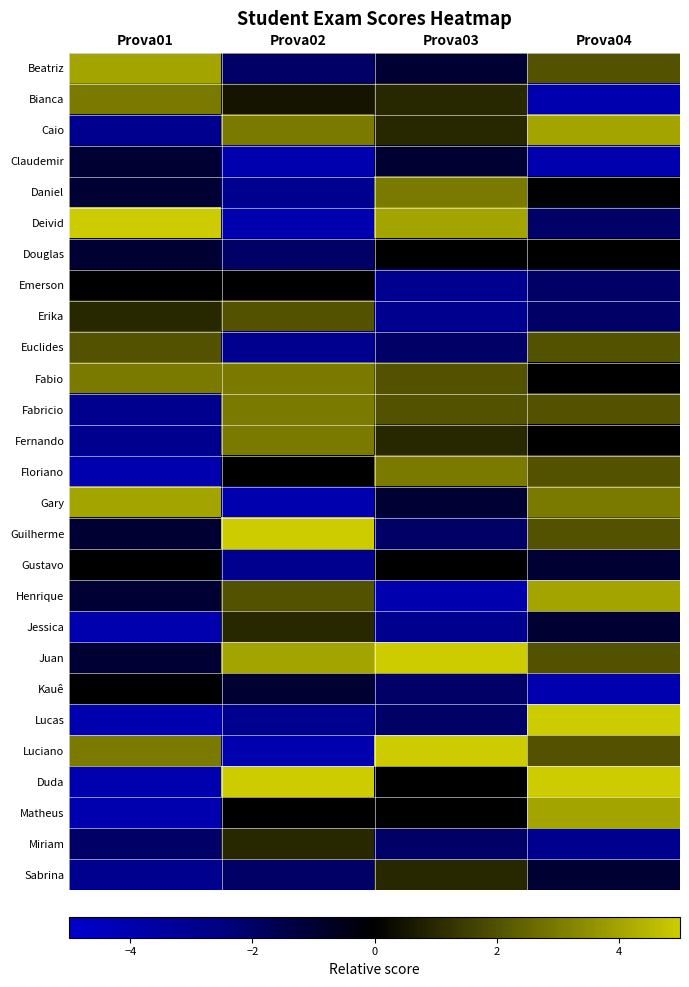

What is the total value across all series at Prova01?

-14.9